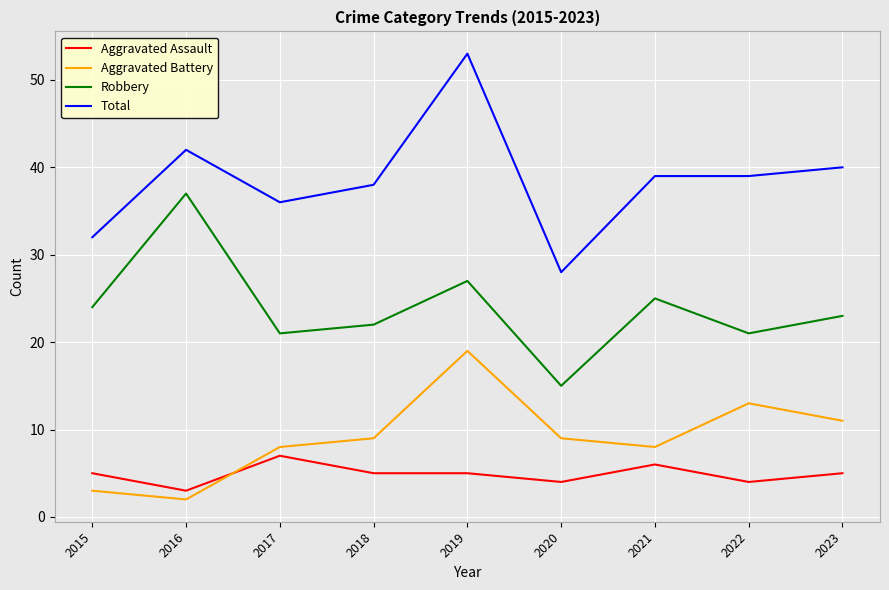

Is it true that Robbery equals 11 at 2015?

False